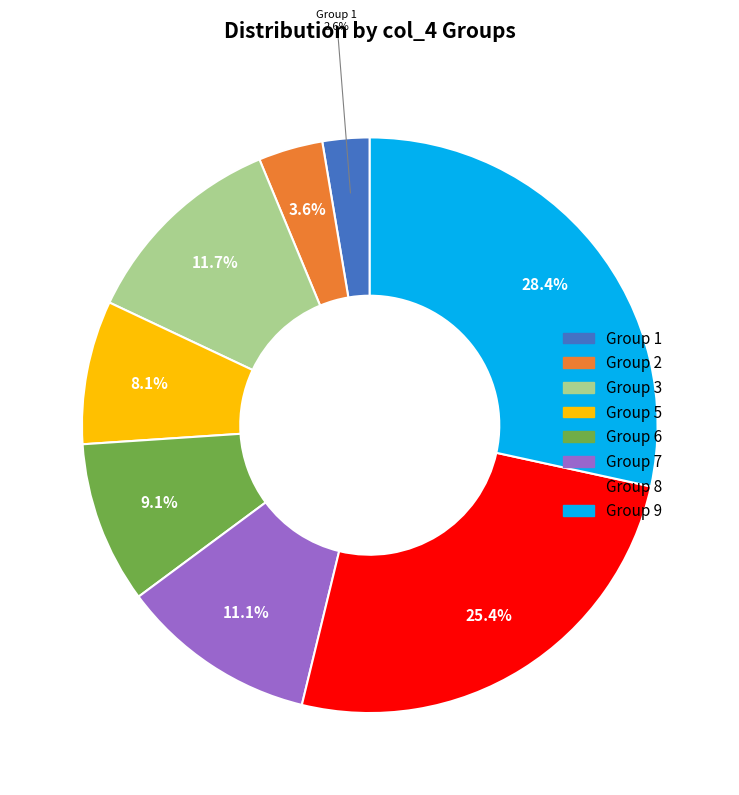

Which slice is the largest?

Group 9